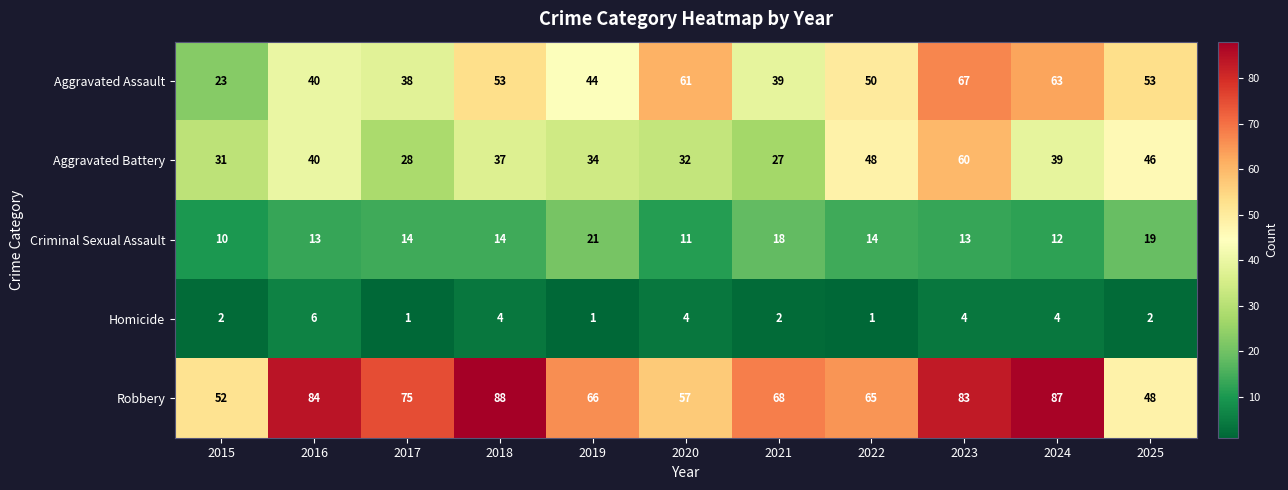

What is the approximate value of Aggravated Battery at 2023, to the nearest 10?

60